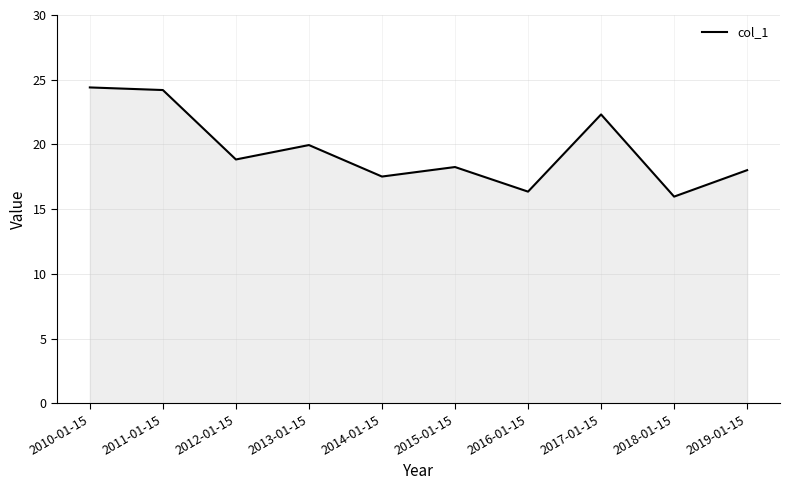

What position from the left is 2010-01-15?

1